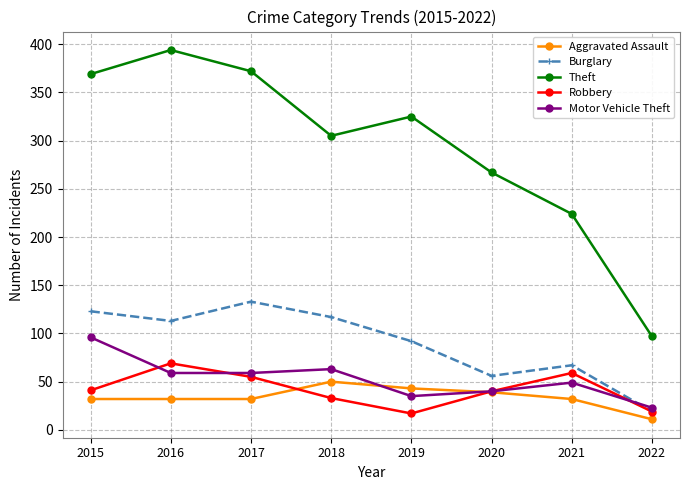

The value of Theft at 2020 is 387. True or false?

False